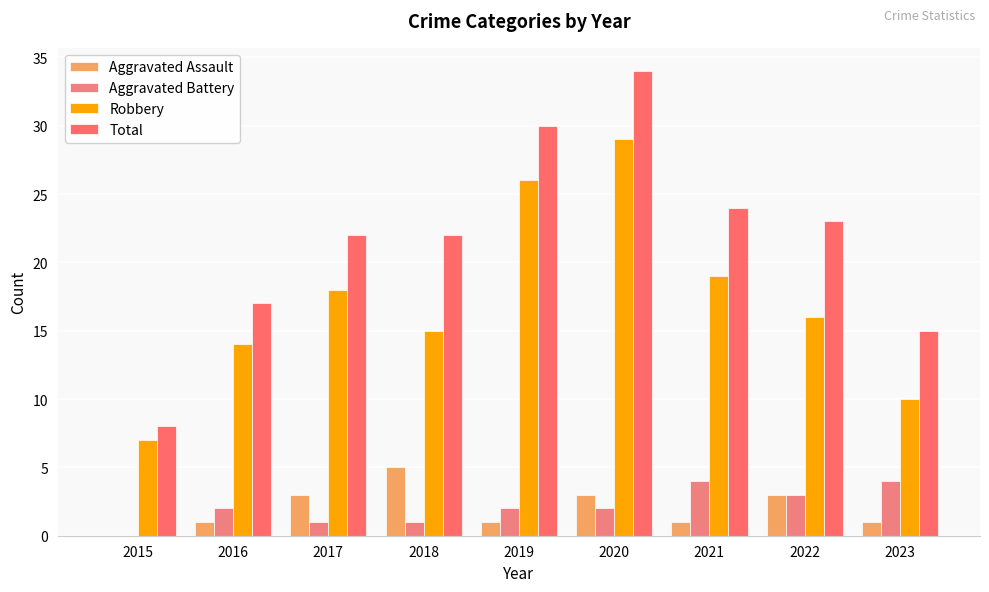

Count the Aggravated Battery values in the range 1 to 3.

6